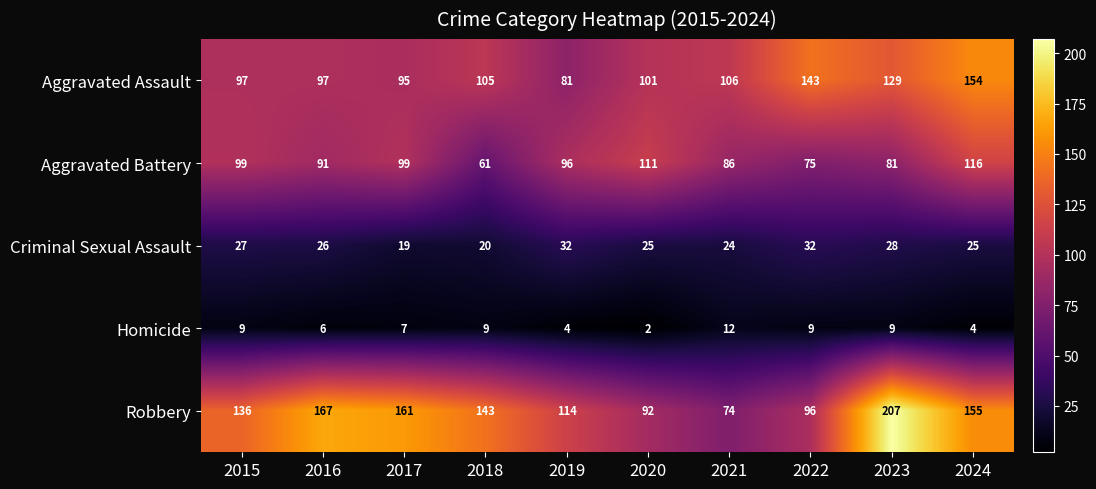

Which series has the largest total across all categories?

Robbery